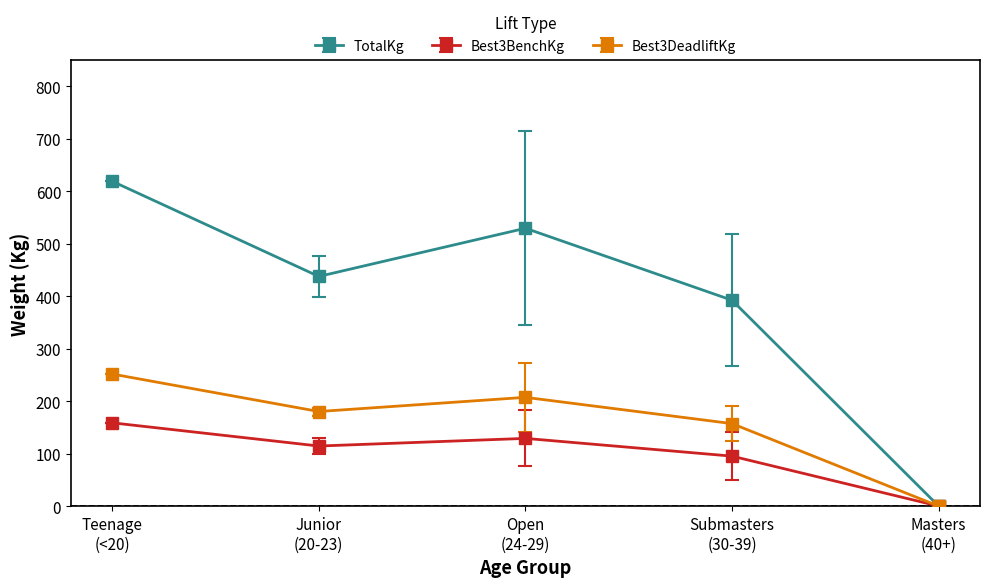

At which category is the sum across all series the highest?

Teenage
(<20)